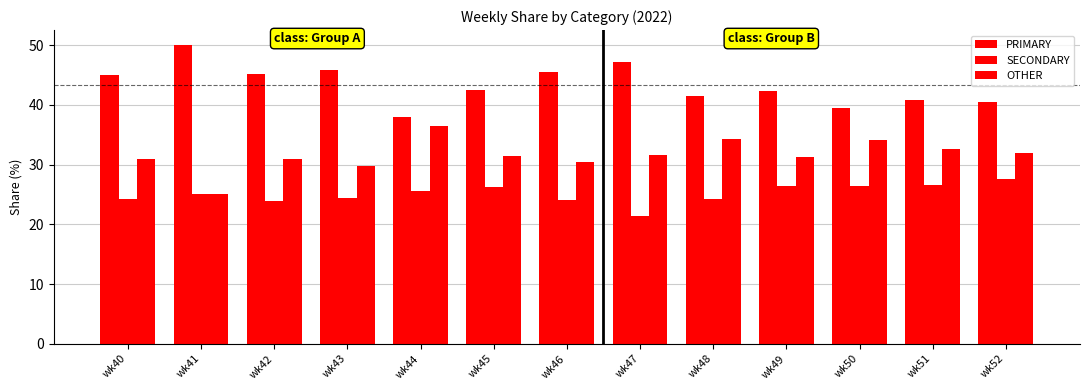

Rank the series at wk52 from highest to lowest value.

PRIMARY, OTHER, SECONDARY